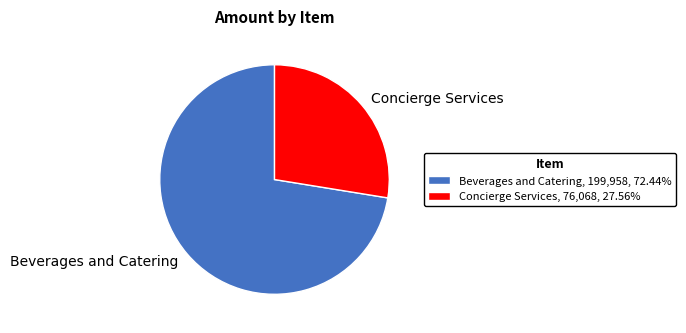

Do Beverages and Catering and Concierge Services together represent more than half of the pie?

Yes